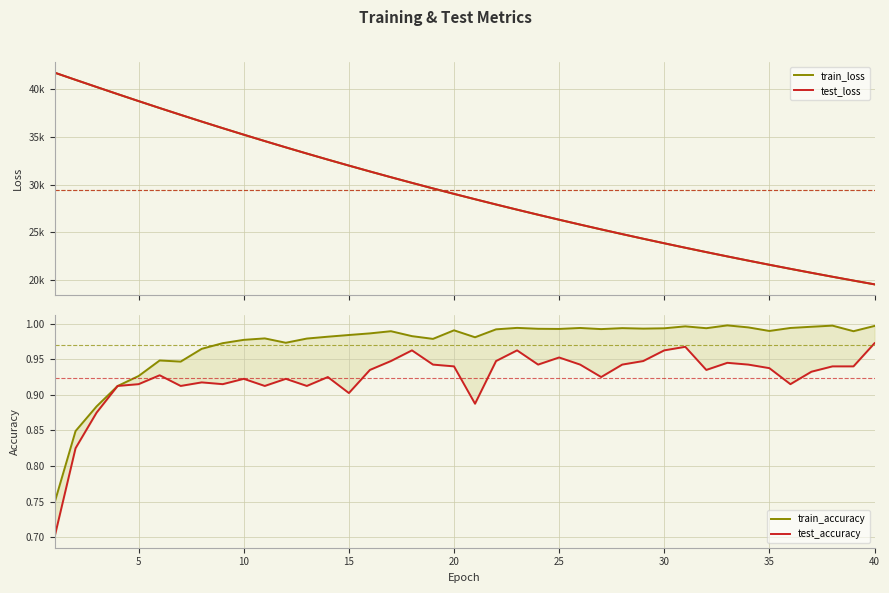

What is the approximate value of train_accuracy at 35?

1.0